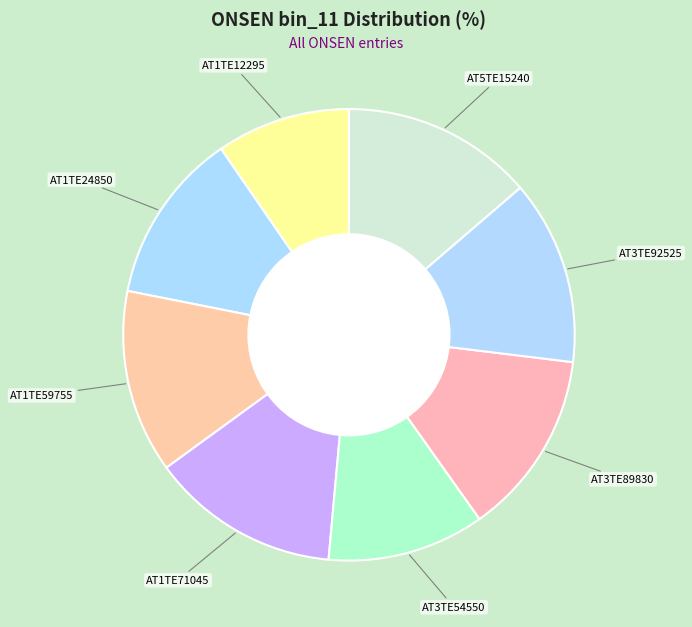

Count the number of slices in the pie.

8